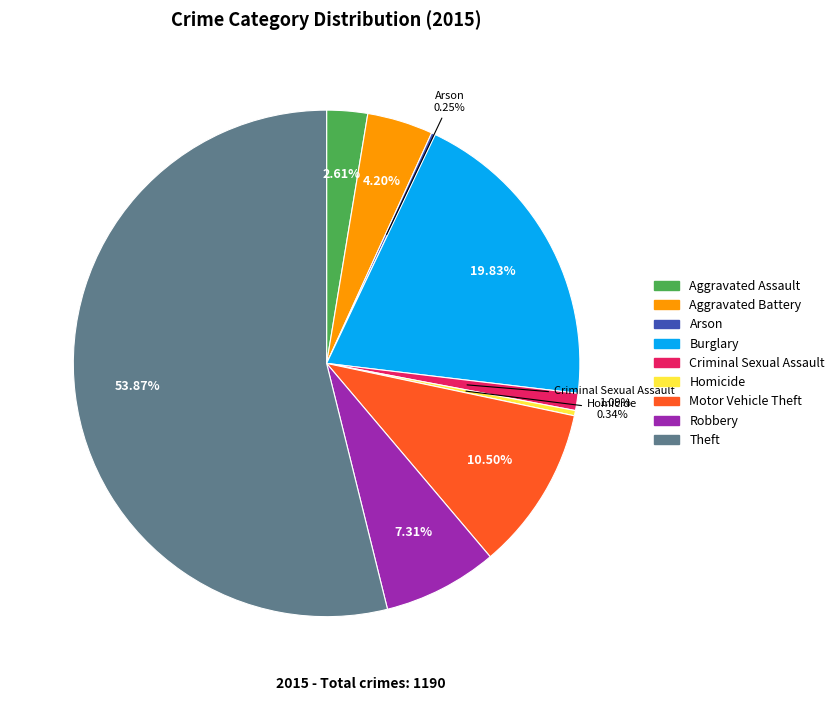

Which has a higher value, Theft or Burglary?

Theft